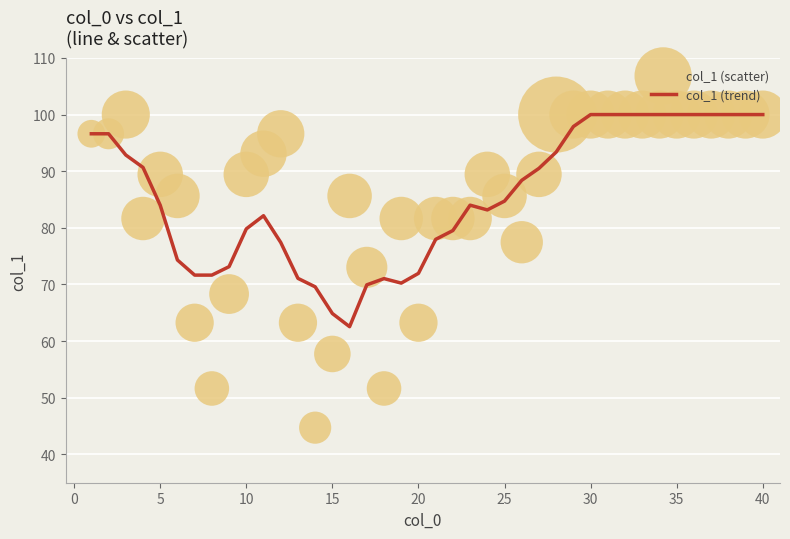

Which series has the largest total across all categories?

col_1 (trend)